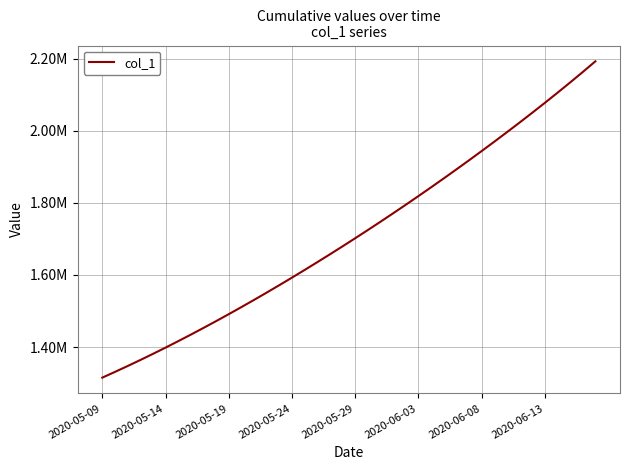

Is this an area chart (filled region under the line)?

No